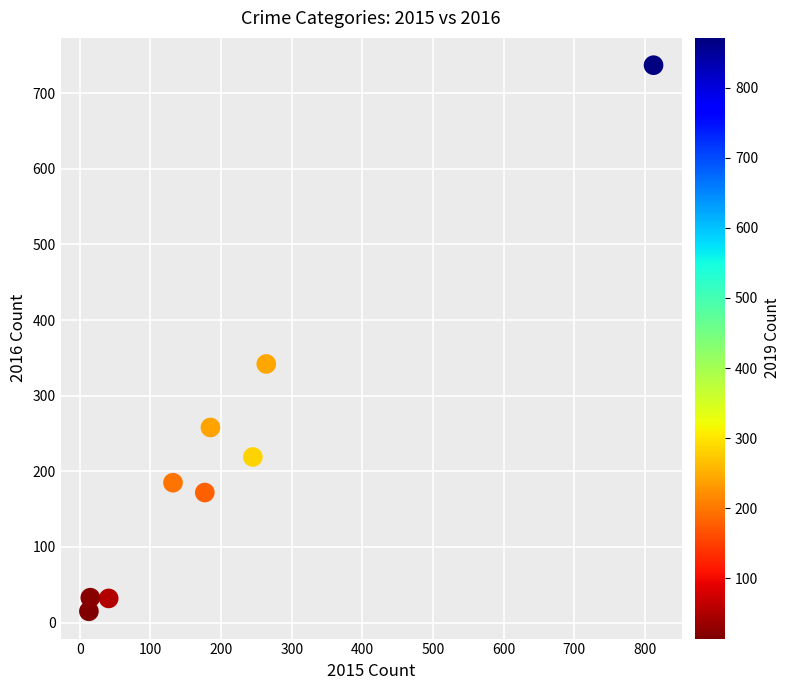

What is the range of X values (max minus min)?

799